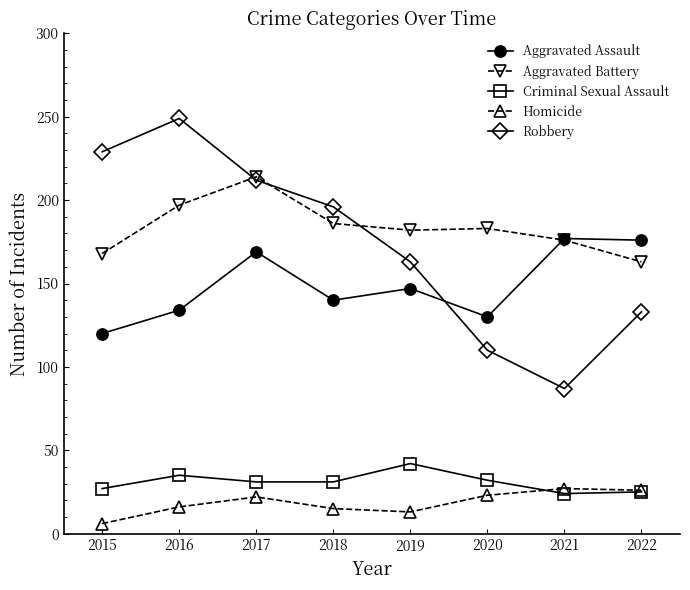

At which label does Criminal Sexual Assault first exceed 31?

2016